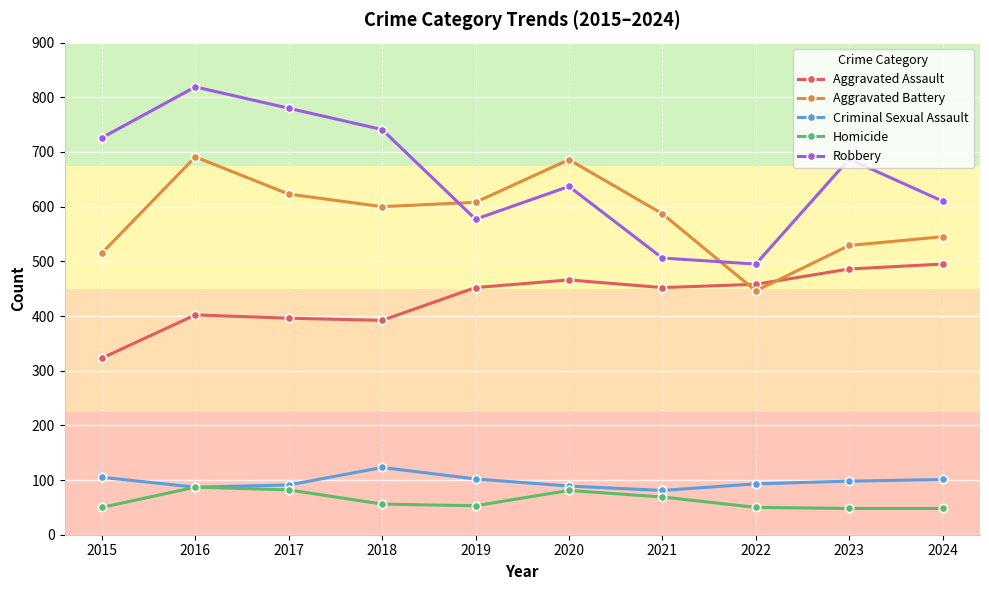

At which category is the sum across all series the highest?

2016